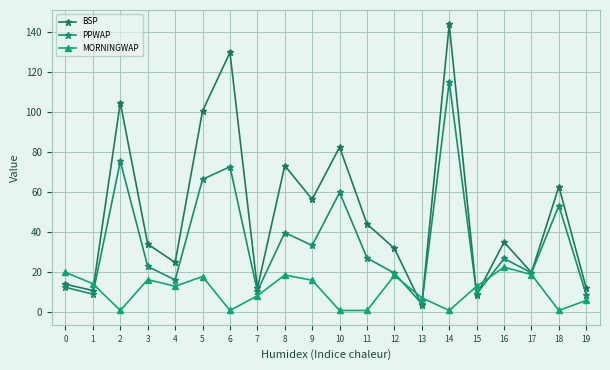

List the series in order of their overall mean, lowest first.

MORNINGWAP, PPWAP, BSP